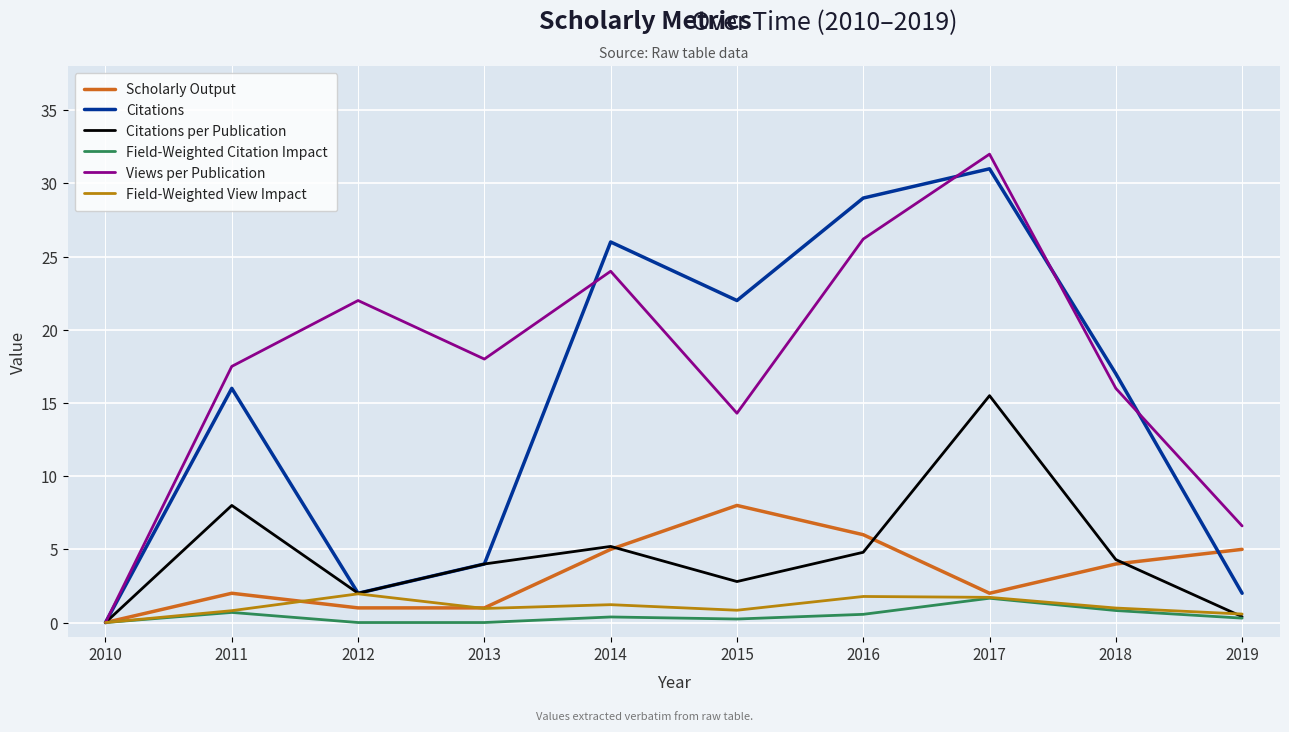

What is the maximum value for Scholarly Output?

8.0